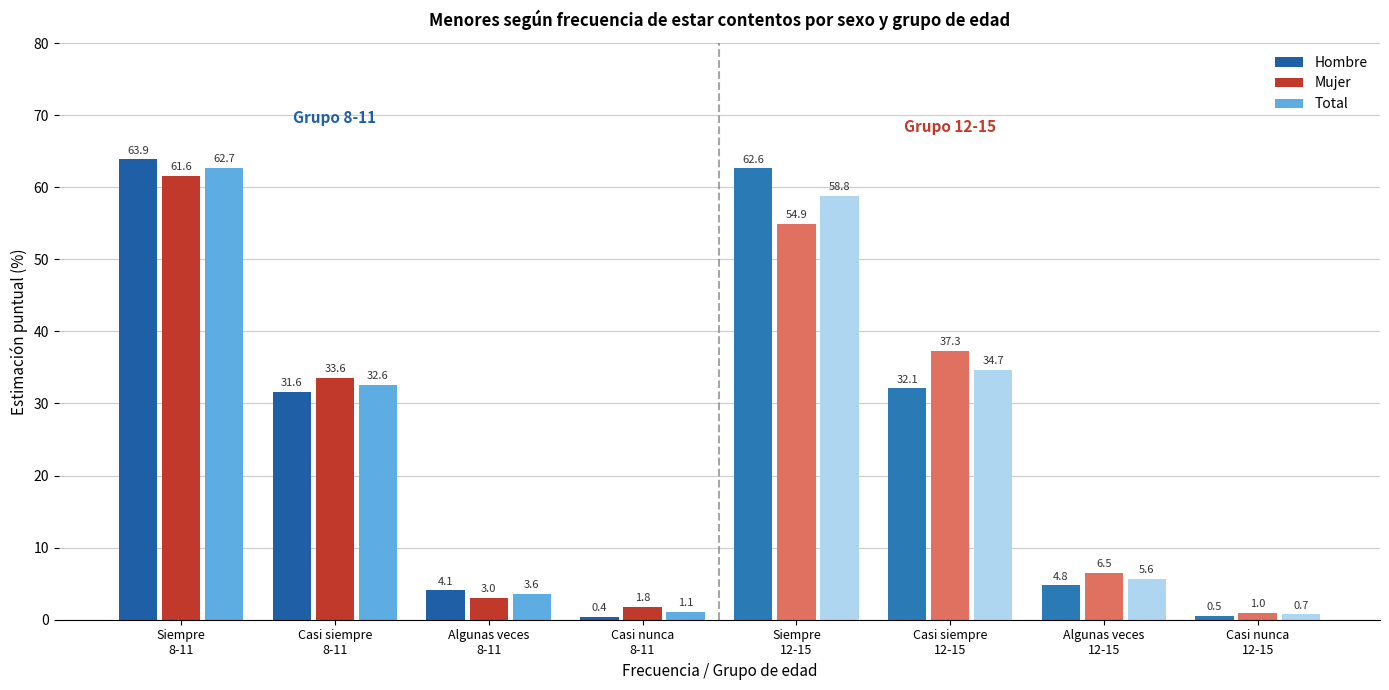

What is the greatest value displayed?

63.9